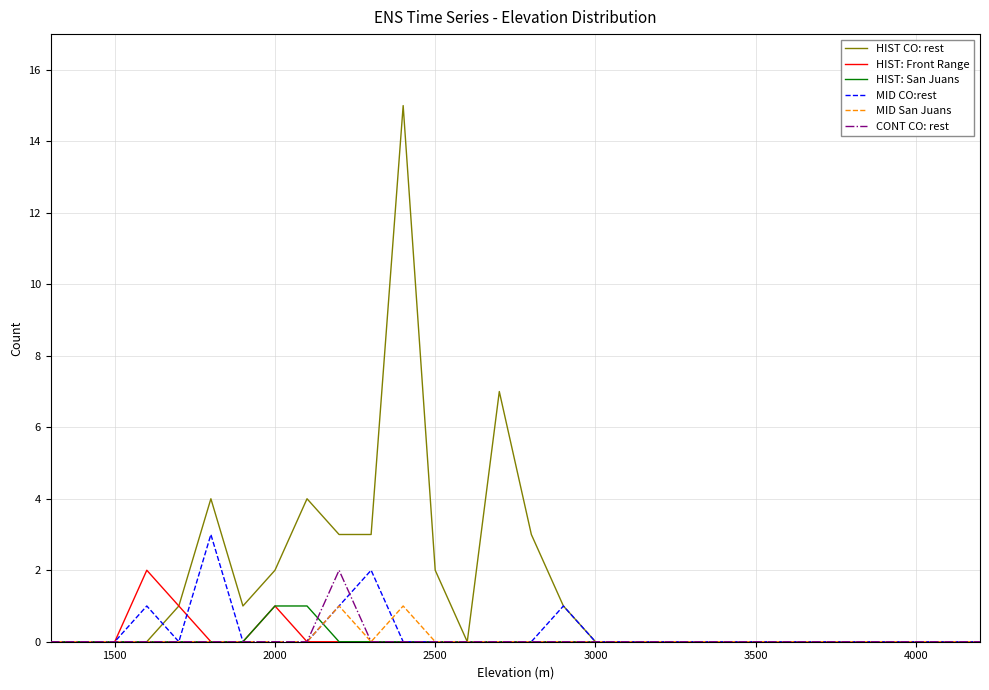

What is the maximum value shown in the chart?

15